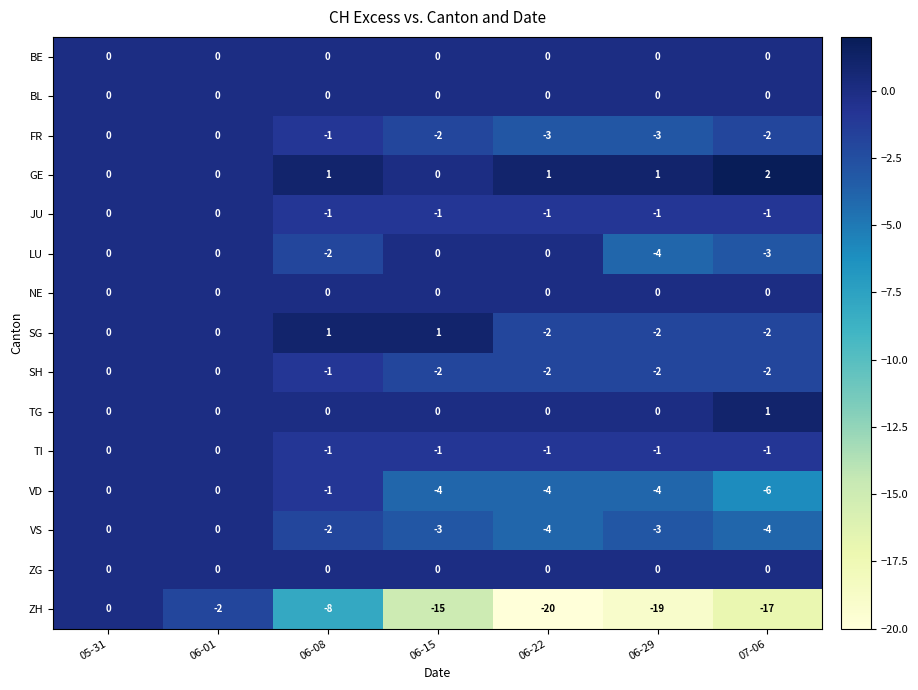

Which series has the widest spread of values?

ZH